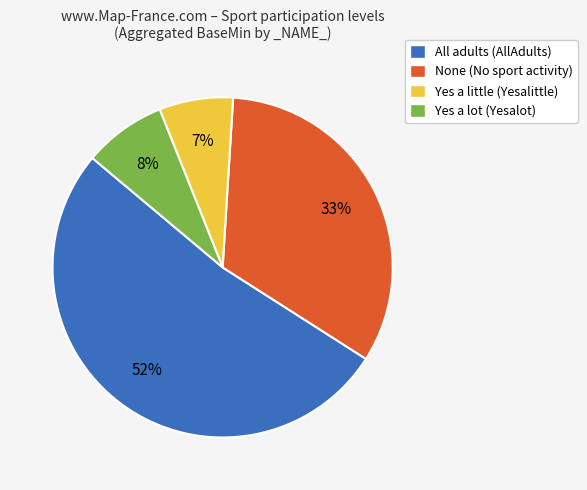

How many slices are in this pie chart?

4